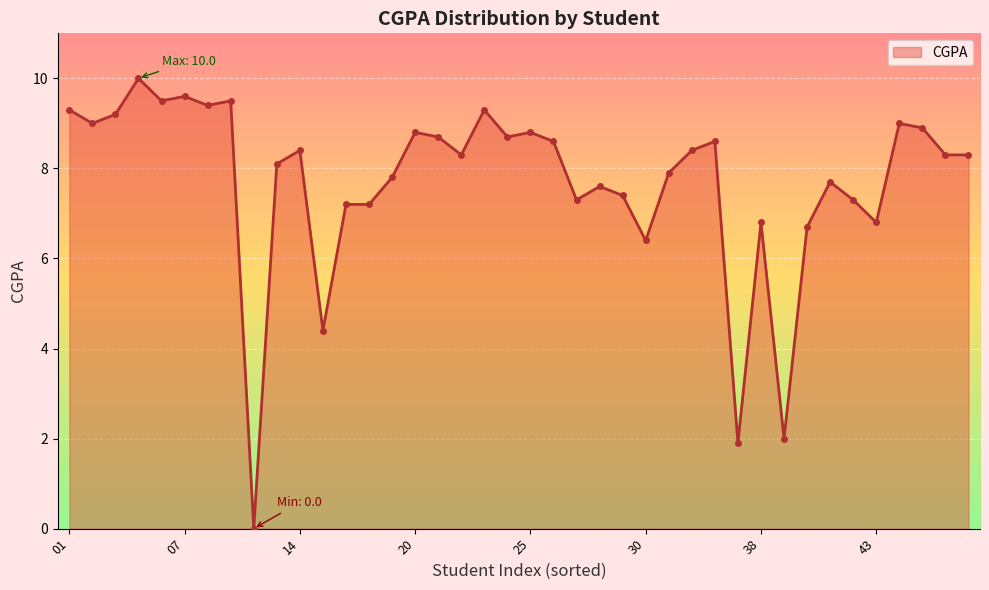

What is the greatest value displayed?

10.0